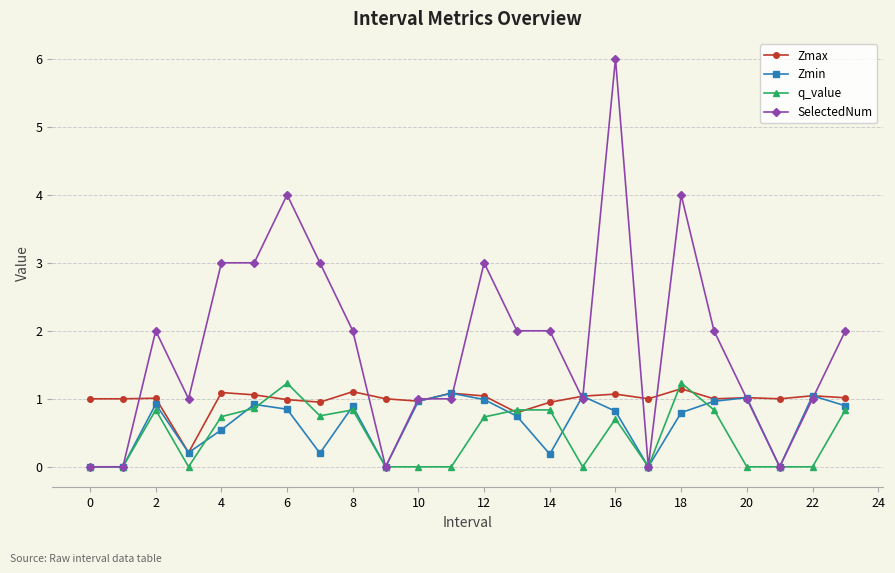

True or false: SelectedNum has more than 0 points higher than both neighbors.

True